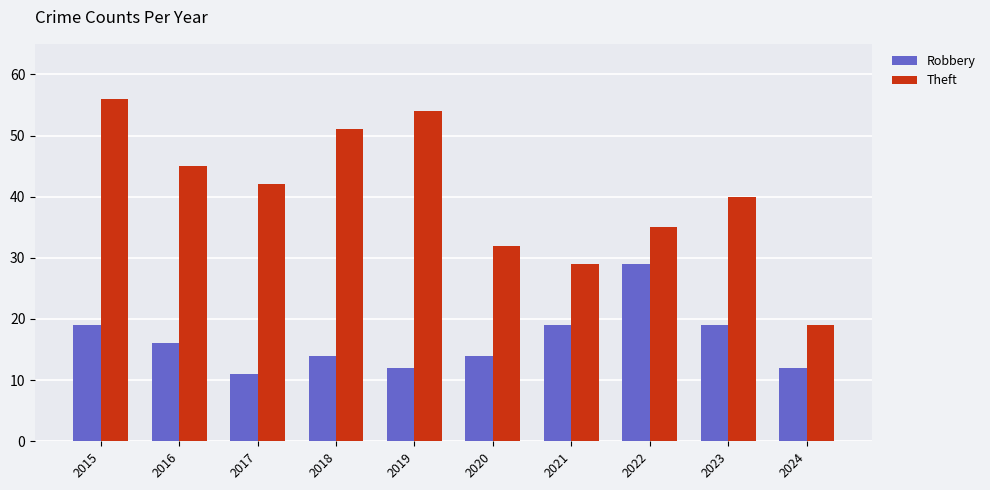

The value of Robbery at 2018 is 14. True or false?

True